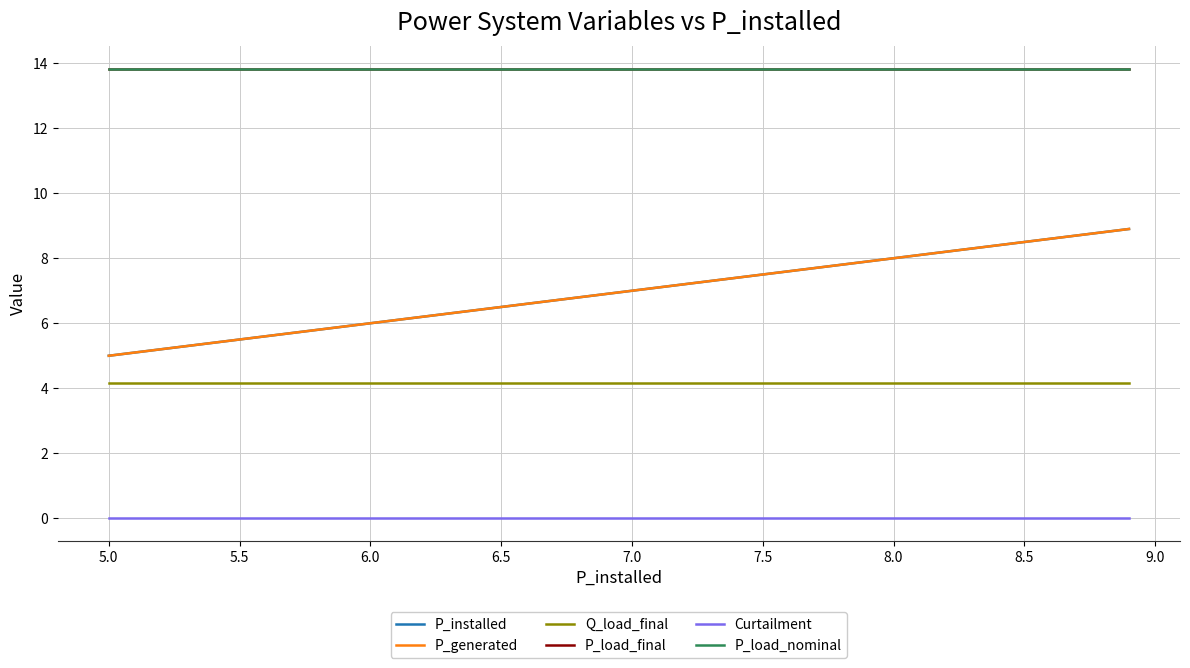

Does the chart display data point markers on the line(s)?

No